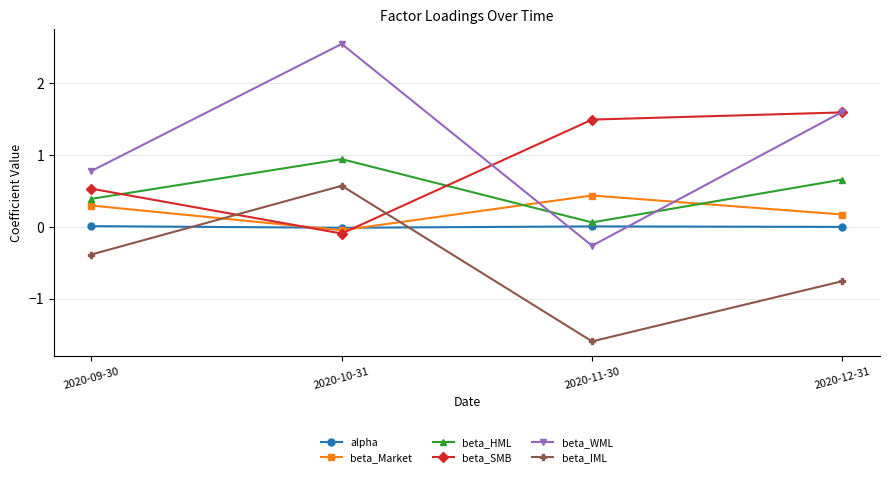

How many negative values does the beta_SMB series have?

1